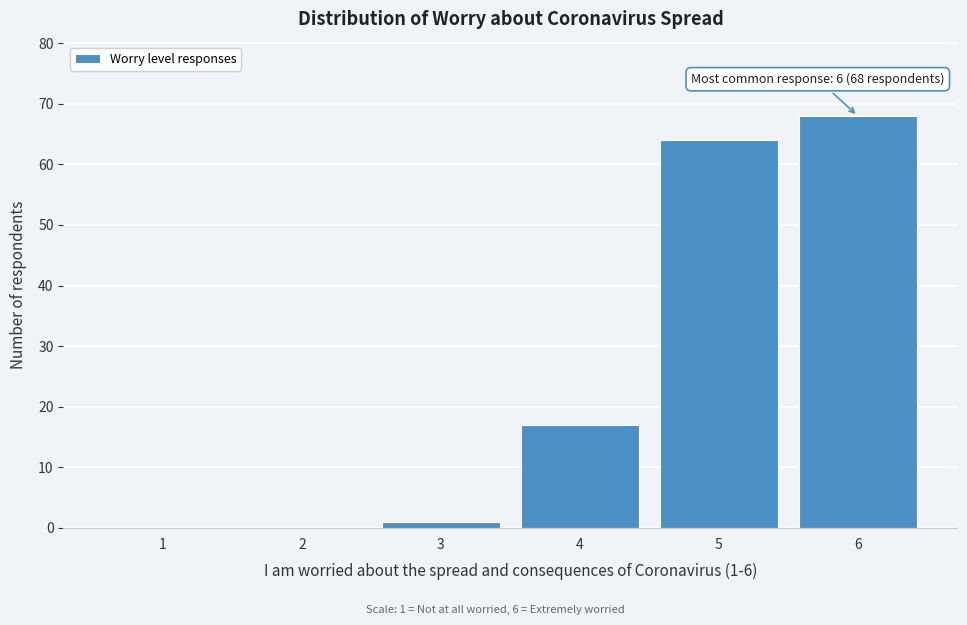

Reading left to right, extract all data points from this chart.

1=0	2=0	3=1	4=17	5=64	6=68